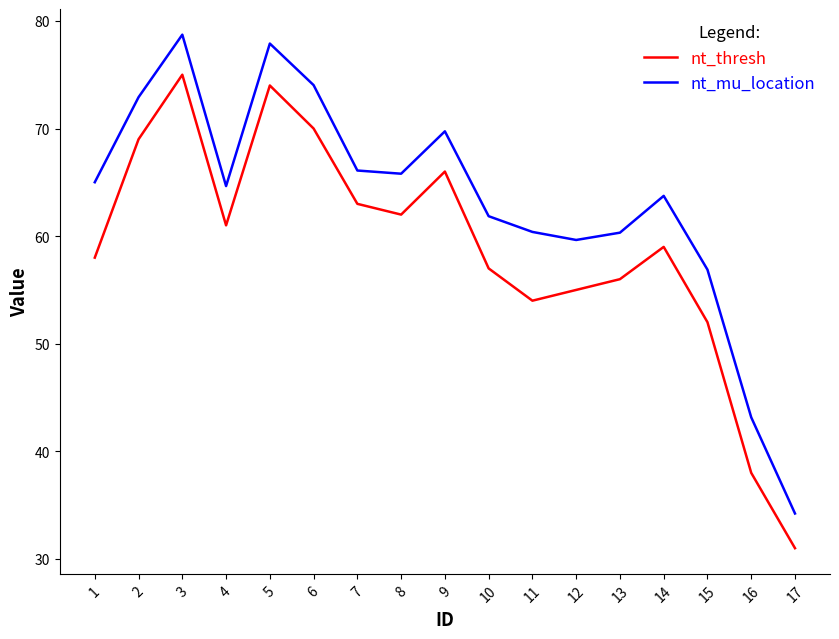

Between 1 and 3, which series saw the biggest shift?

nt_thresh